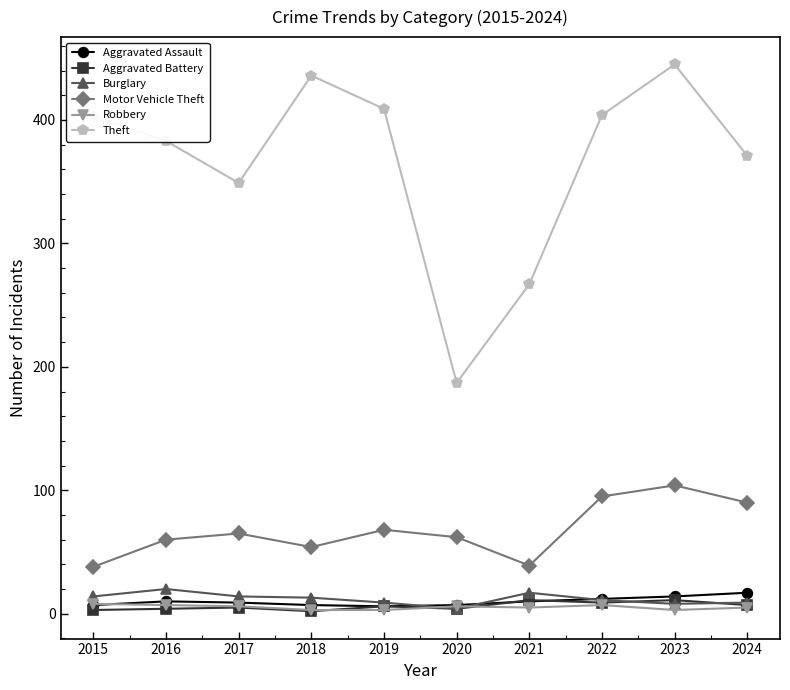

What is the value of the Motor Vehicle Theft point at the 6th from the left?

62